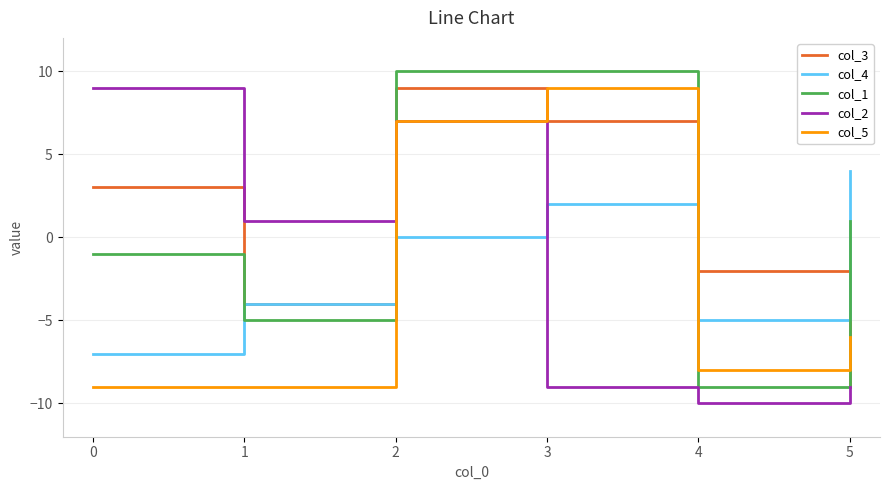

Read the col_3 value at 4.

-2